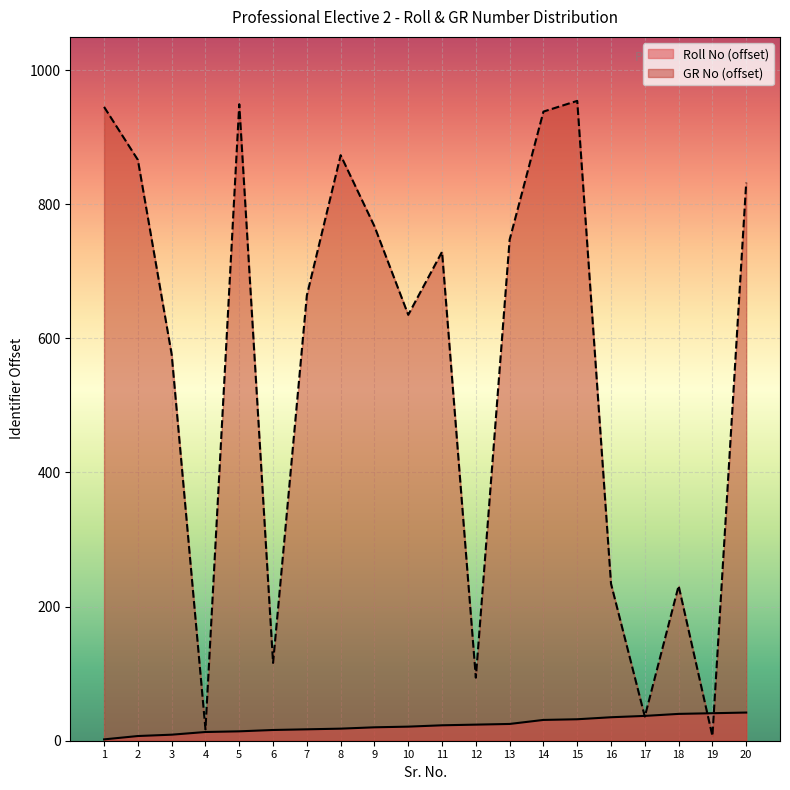

Which series has the largest total across all categories?

GR No (offset)